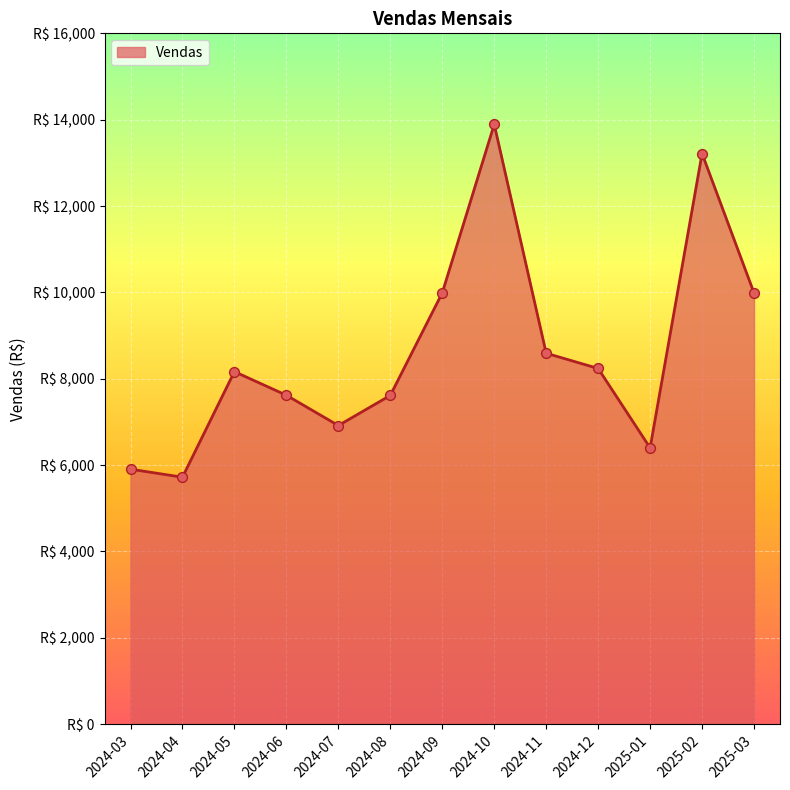

Between 2024-03 and 2025-01, which is larger?

2025-01